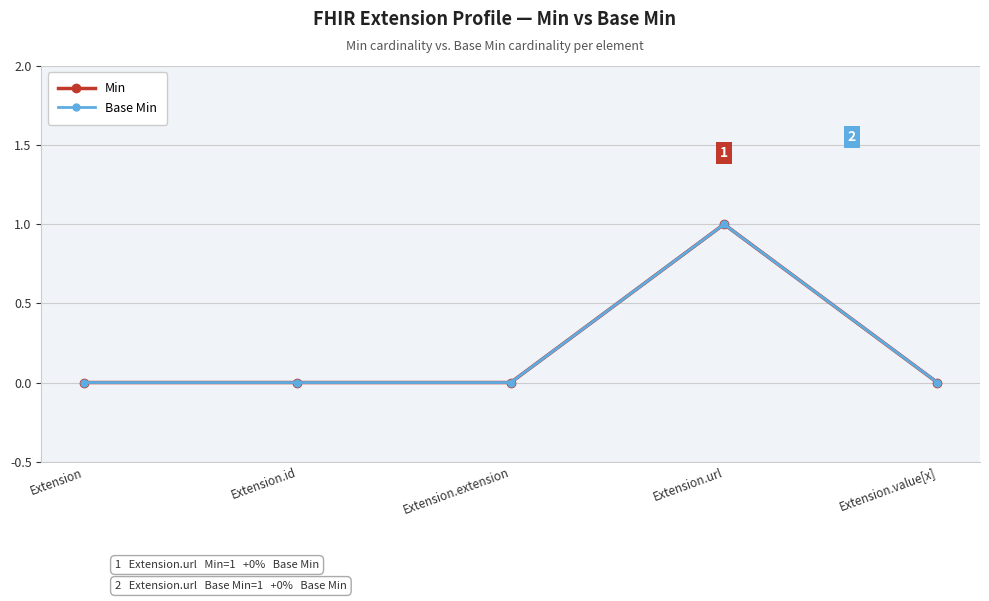

Which series has the widest spread of values?

Min